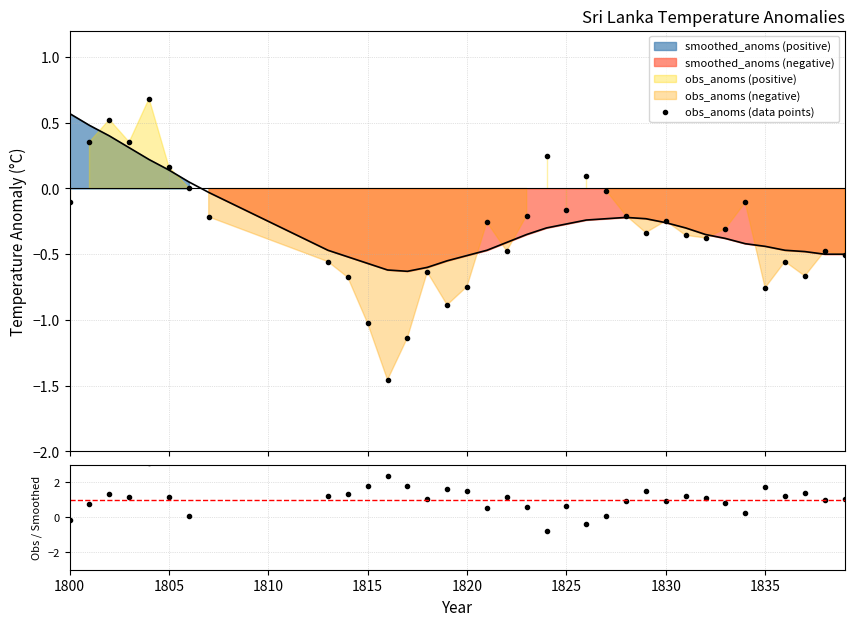

Reading right to left, list all the values displayed in this chart.

obs_anoms (data points): -0.5	-0.5	-0.7	-0.6	-0.8	-0.1	-0.3	-0.4	-0.4	-0.2	-0.3	-0.2	-0.0	0.1	-0.2	0.2	-0.2	-0.5	-0.3	-0.7	-0.9	-0.6	-1.1	-1.5	-1.0	-0.7	-0.6	-0.2	0.0	0.2	0.7	0.4	0.5	0.4	-0.1
obs_anoms / smoothed_anoms: 1.0	1.0	1.4	1.2	1.7	0.3	0.8	1.1	1.2	0.9	1.5	0.9	0.1	-0.4	0.6	-0.8	0.6	1.2	0.5	1.5	1.6	1.1	1.8	2.3	1.8	1.3	1.2	7.2	0.1	1.2	3.1	1.1	1.3	0.7	-0.2